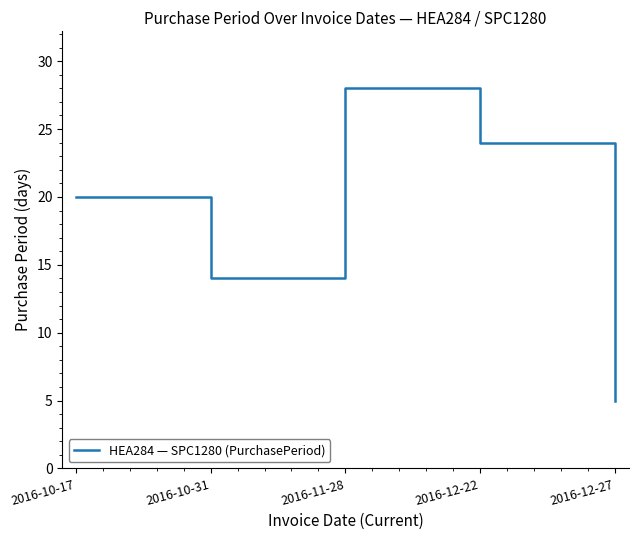

What is the sum of all values?

91